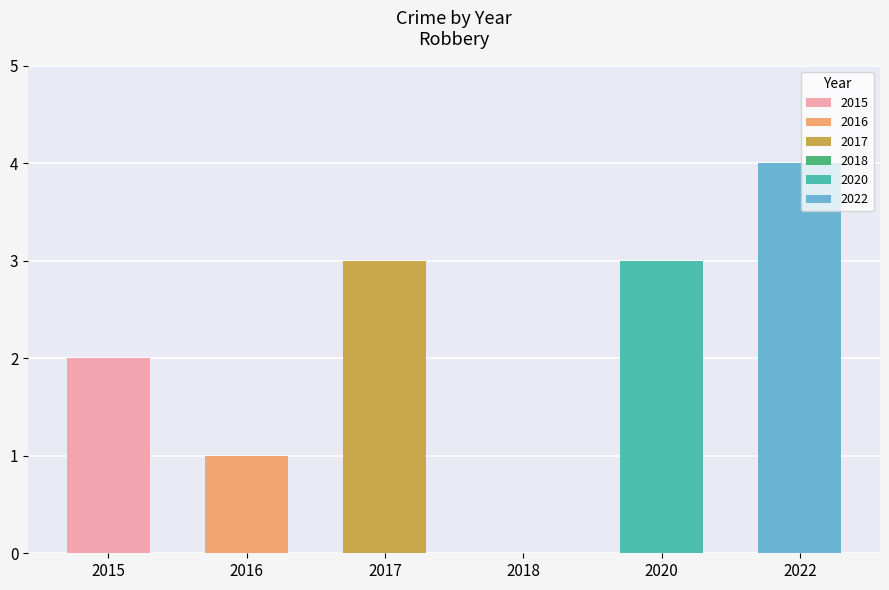

What is the sum of the values at 2020 and 2018?

3